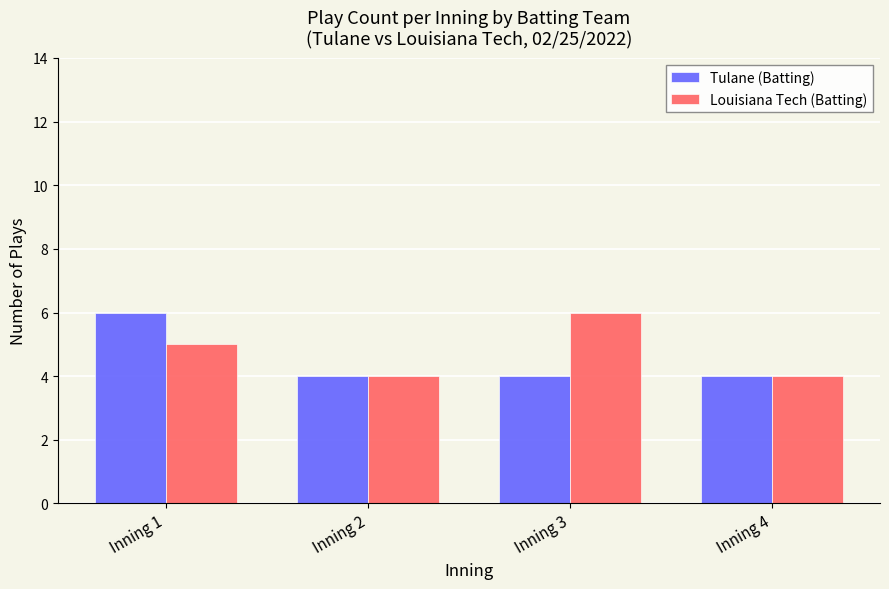

Rank the series by their average value, from lowest to highest.

Tulane (Batting), Louisiana Tech (Batting)